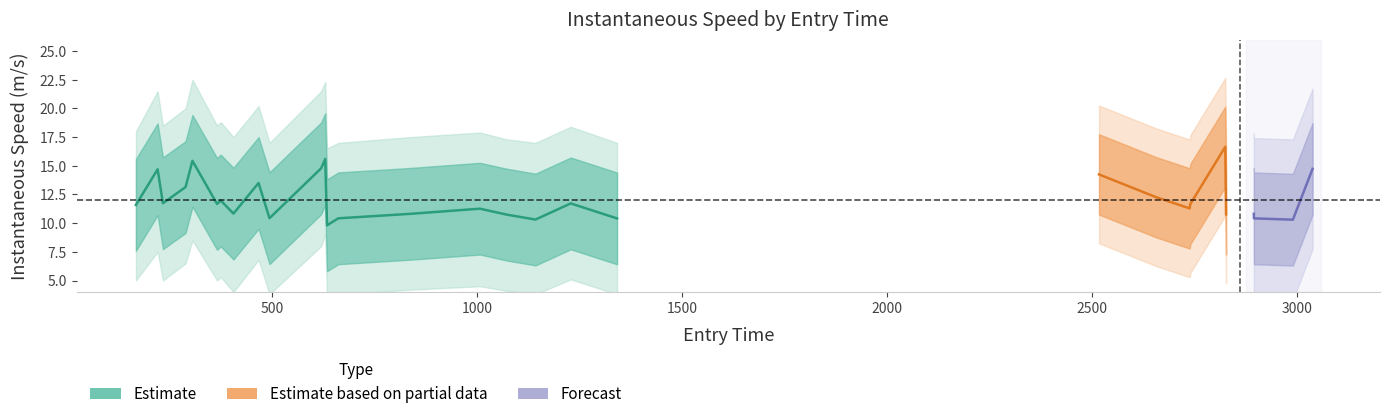

What is the smallest value displayed?

9.8